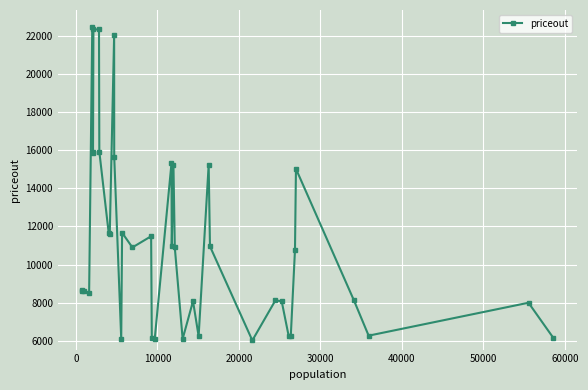

Is this an area chart (filled region under the line)?

No